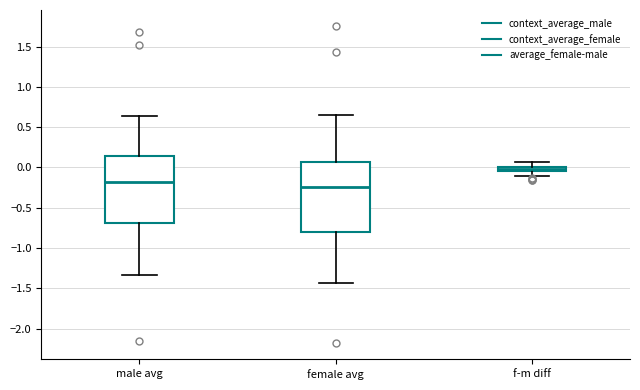

Which box has the highest median line?

f-m diff